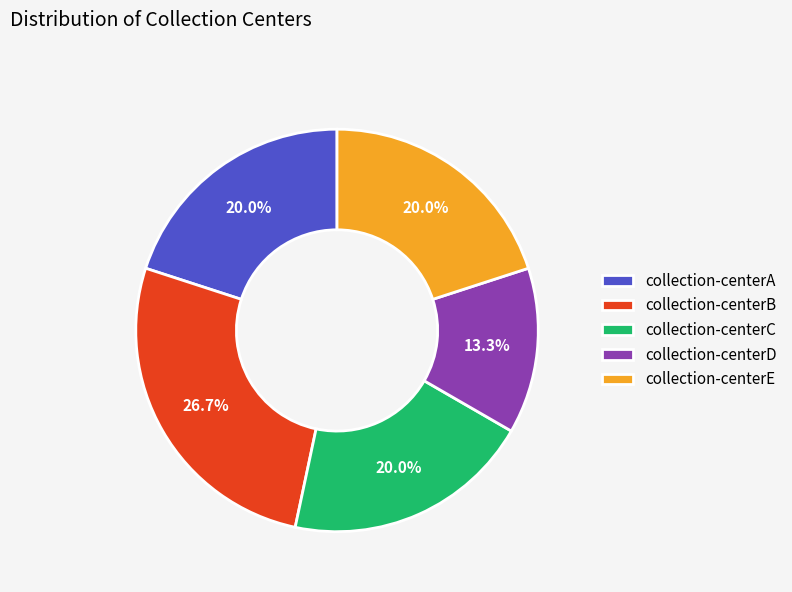

Which category has the smallest portion of the pie?

collection-centerD